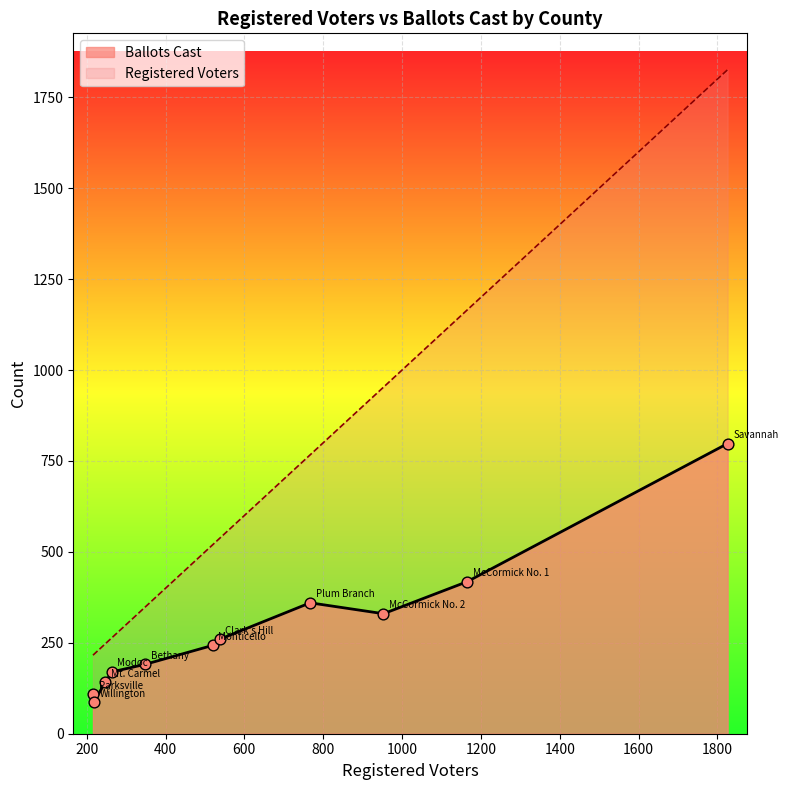

At which category is the sum across all series the highest?

Savannah